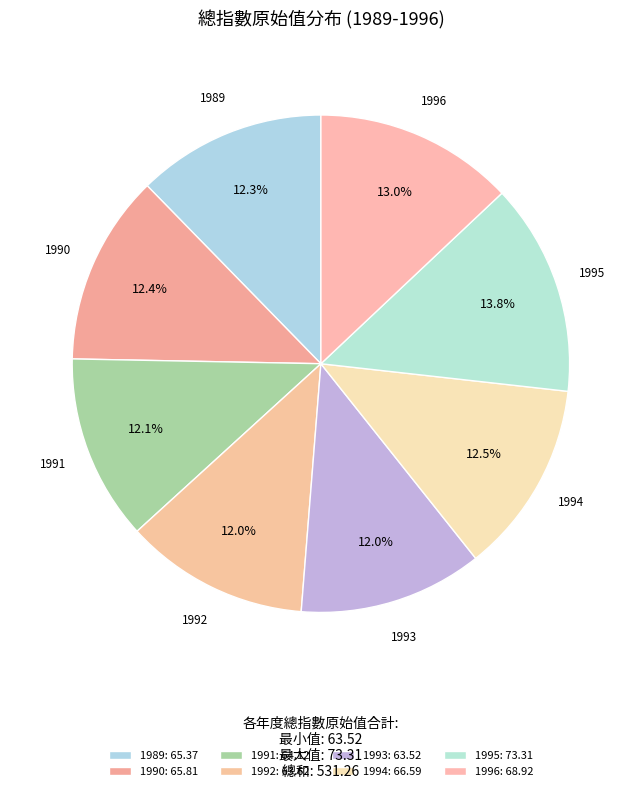

To the nearest percent, what is the average slice percentage?

12%